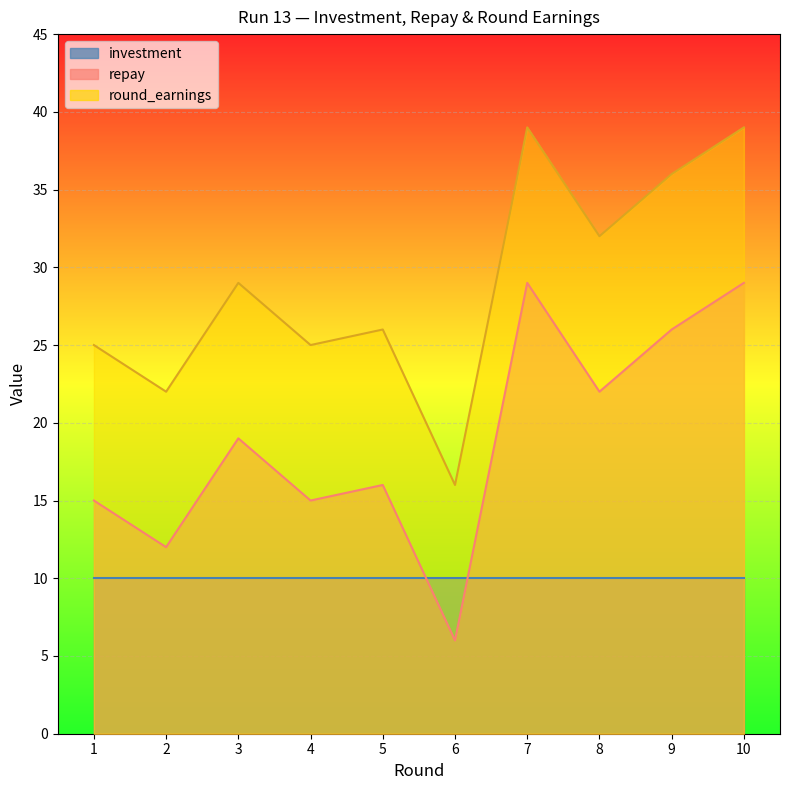

Which category has the lowest value in the round_earnings series?

6